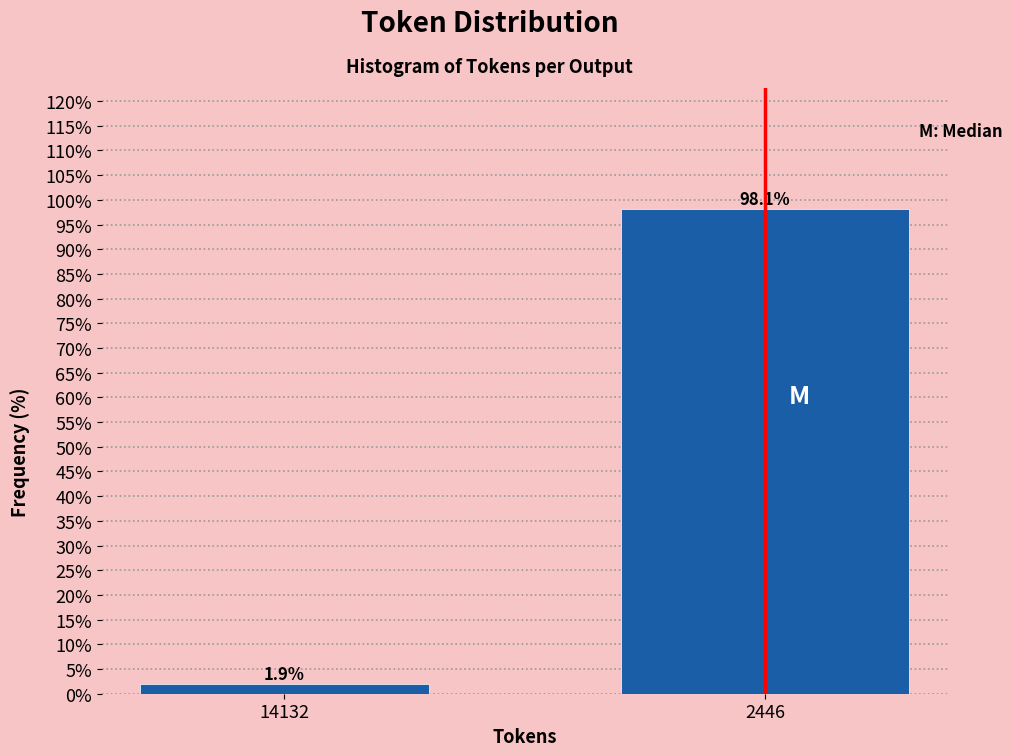

Reading left to right, what are all the values shown in this chart?

1.9	98.1